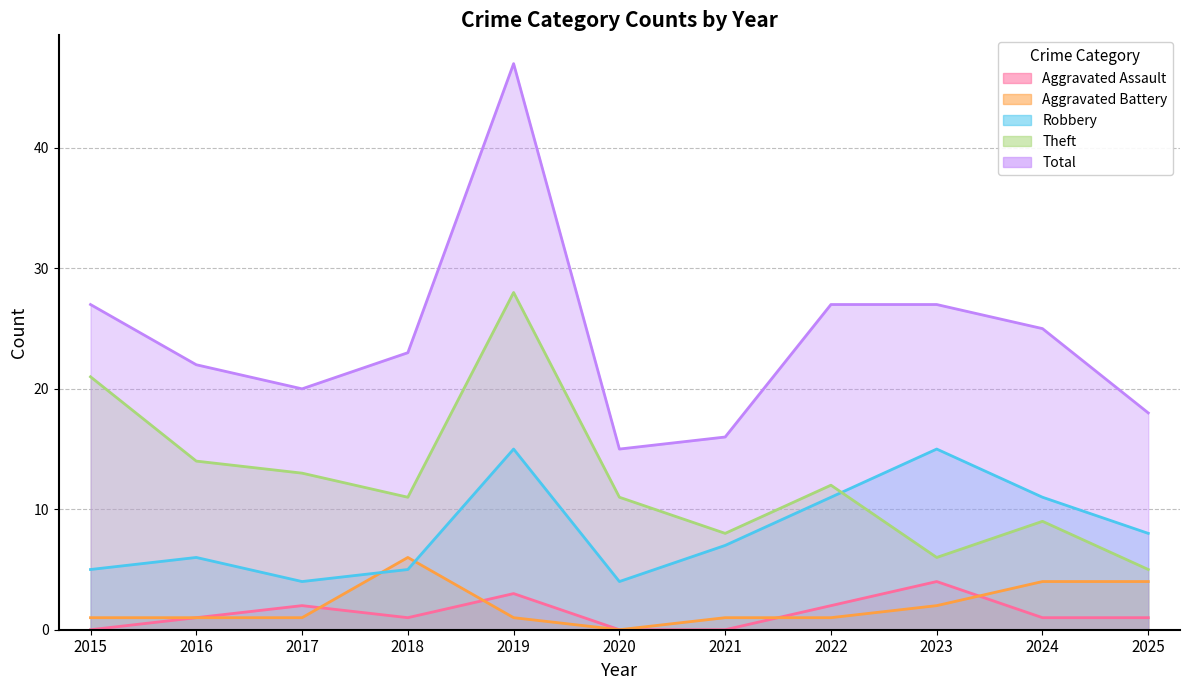

Which series has the largest total across all categories?

Total